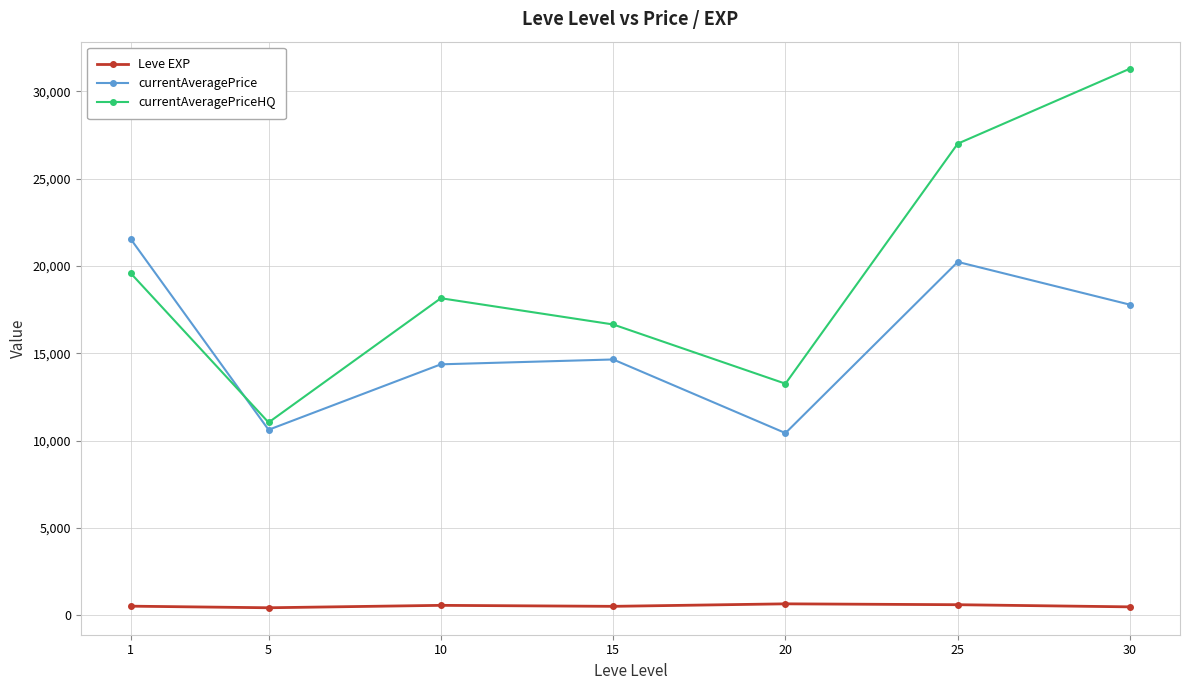

What is the average value of the Leve EXP series?

537.4